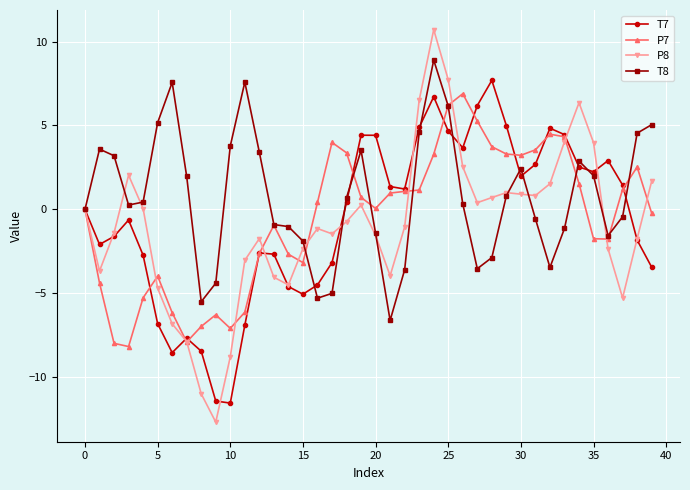

How many interior local valleys does the T7 series have?

8